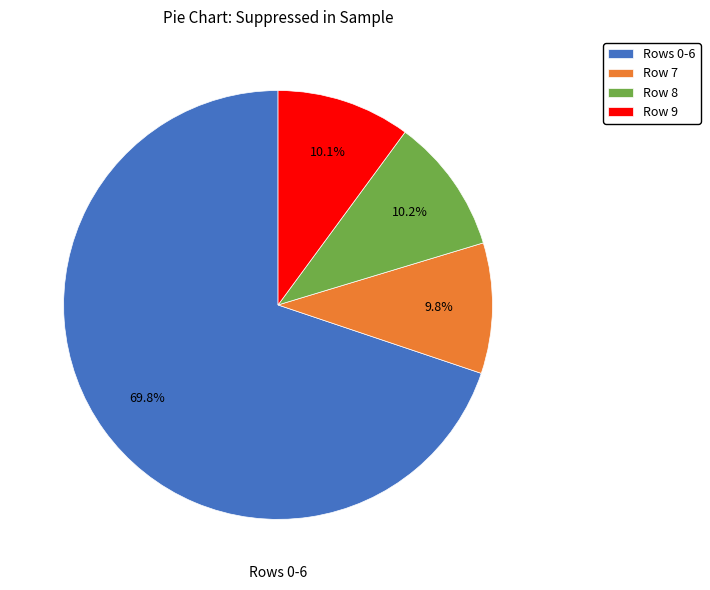

Is the sum of Row 7 and Row 8 greater than half?

No